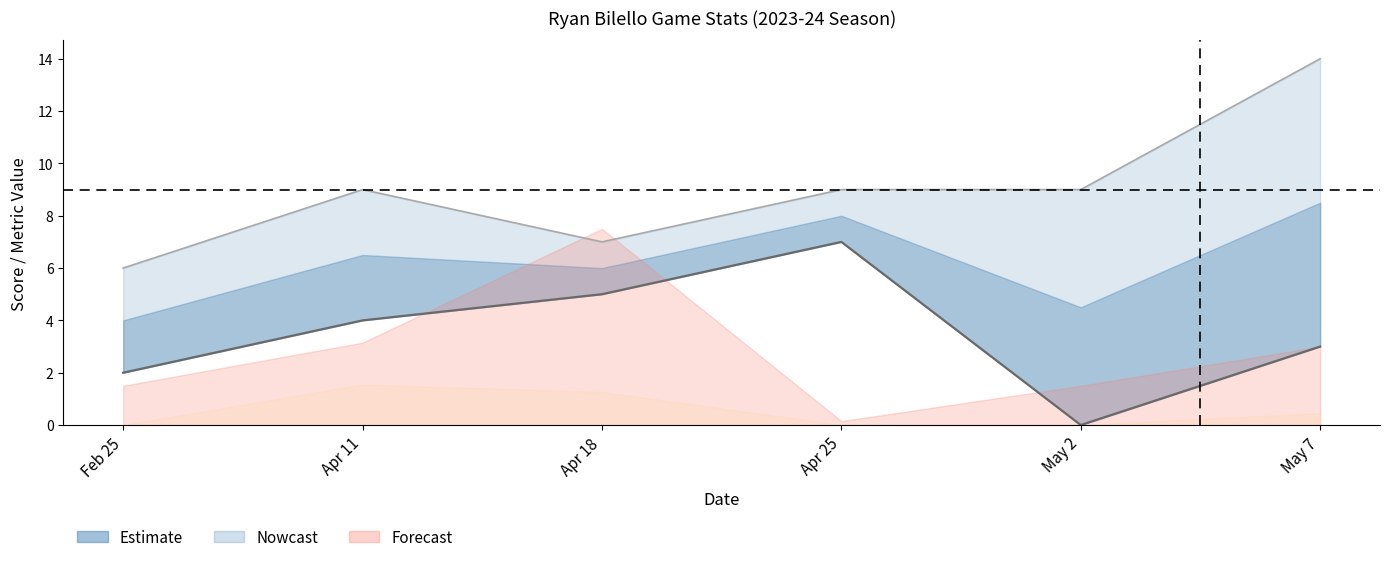

What is the difference between the values at May 7 and Apr 25?

4